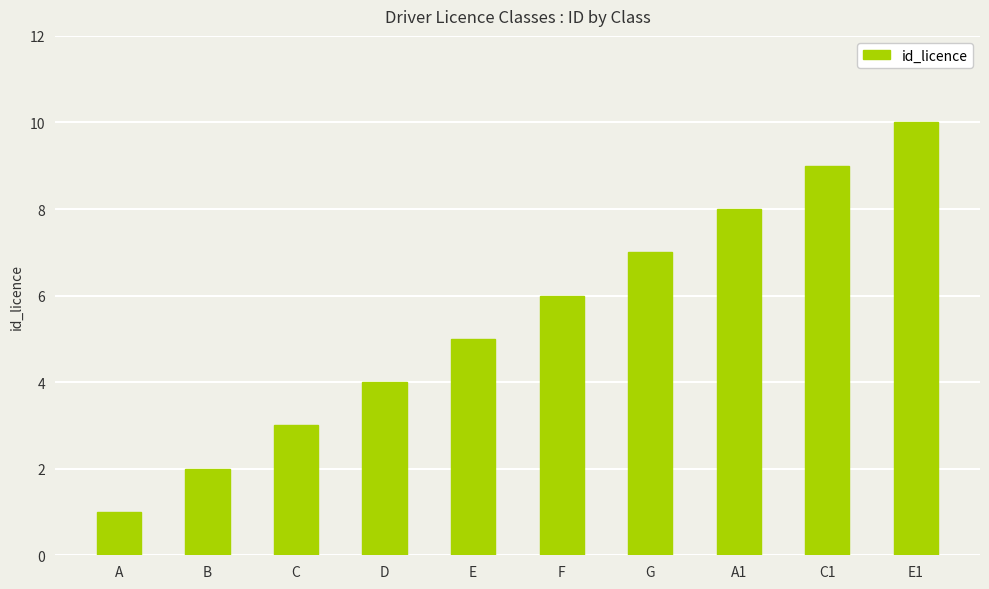

The chart shows a value of 3 at G. True or false?

False